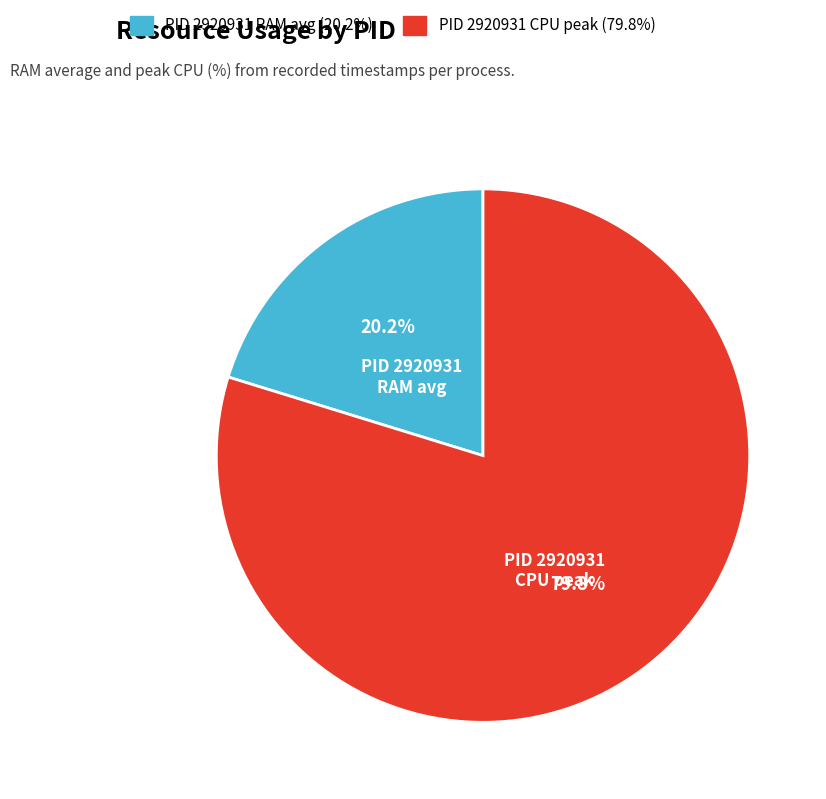

To the nearest percent, what is the average slice percentage?

50%